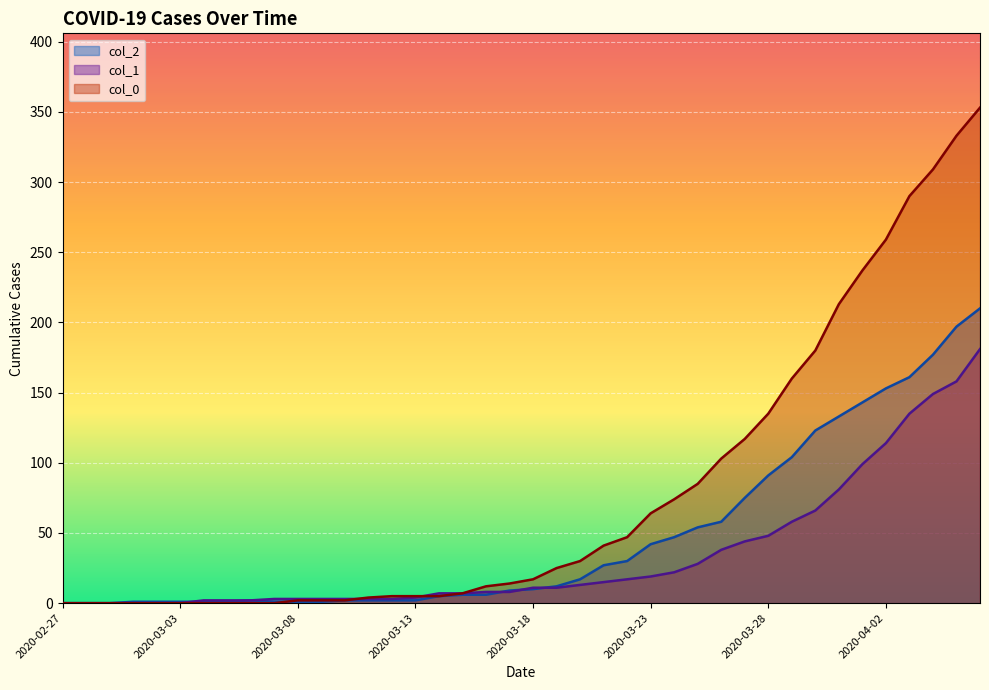

List the series in order of their peak value, lowest first.

col_1, col_2, col_0